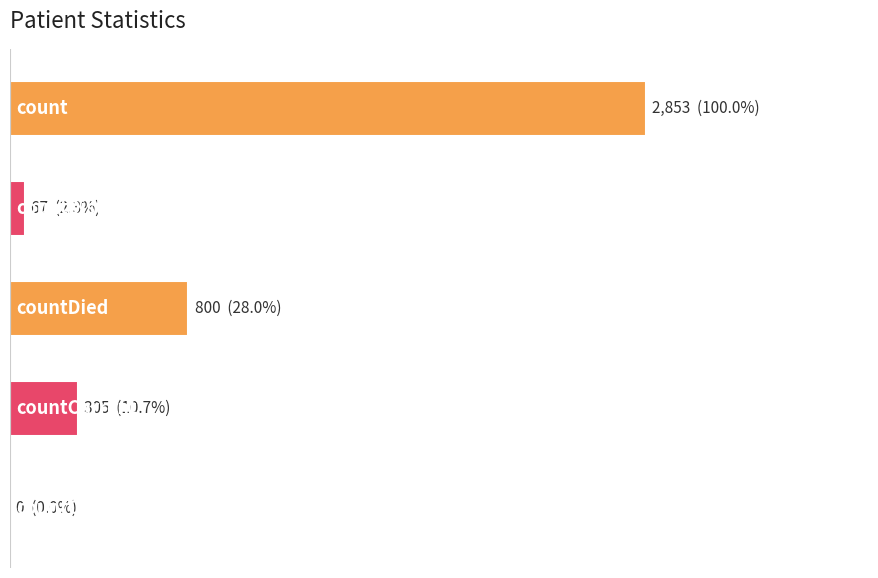

What is the difference between the maximum and minimum values?

2853